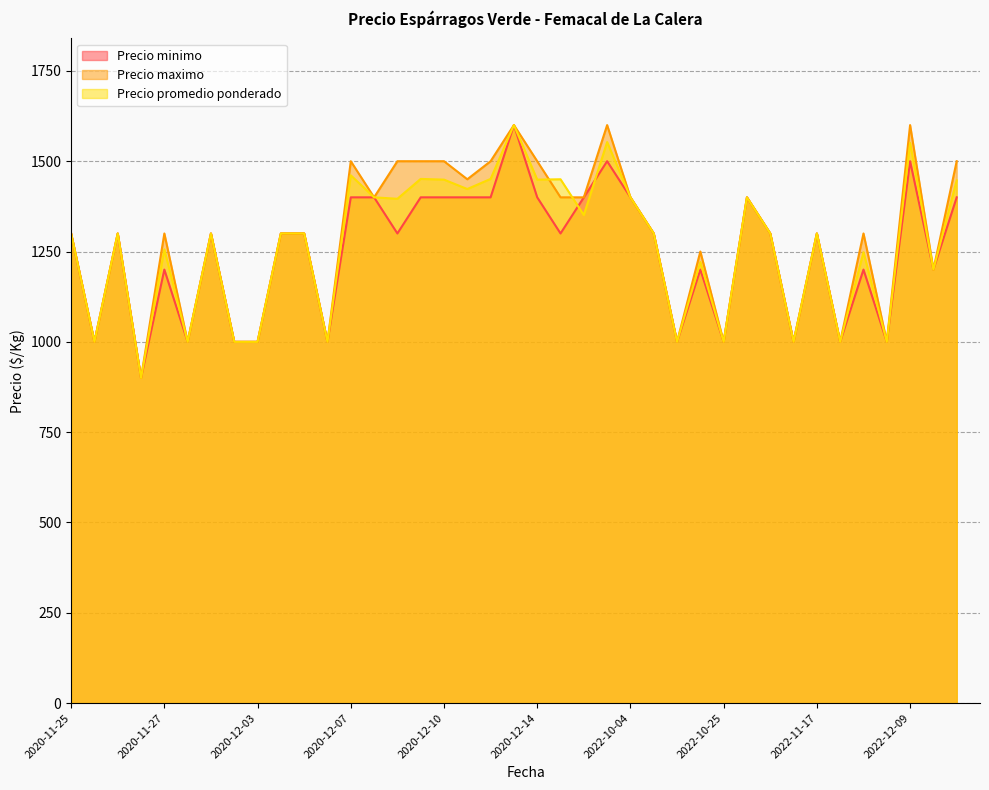

How many data points in Precio promedio ponderado are less than 1300?

15